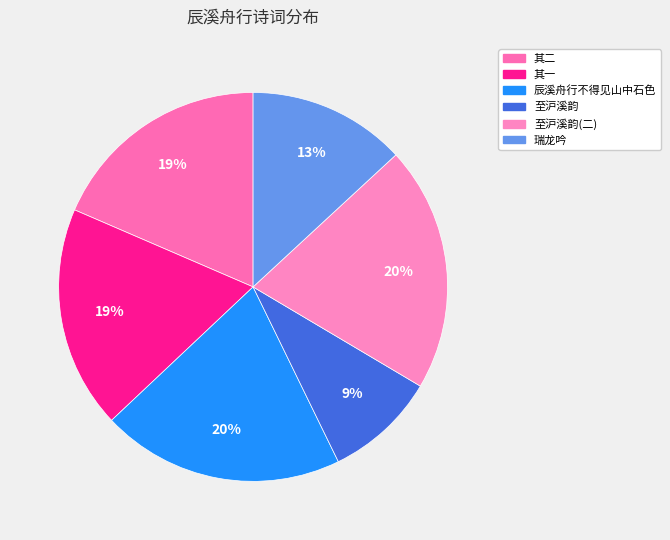

Count the number of slices in the pie.

6